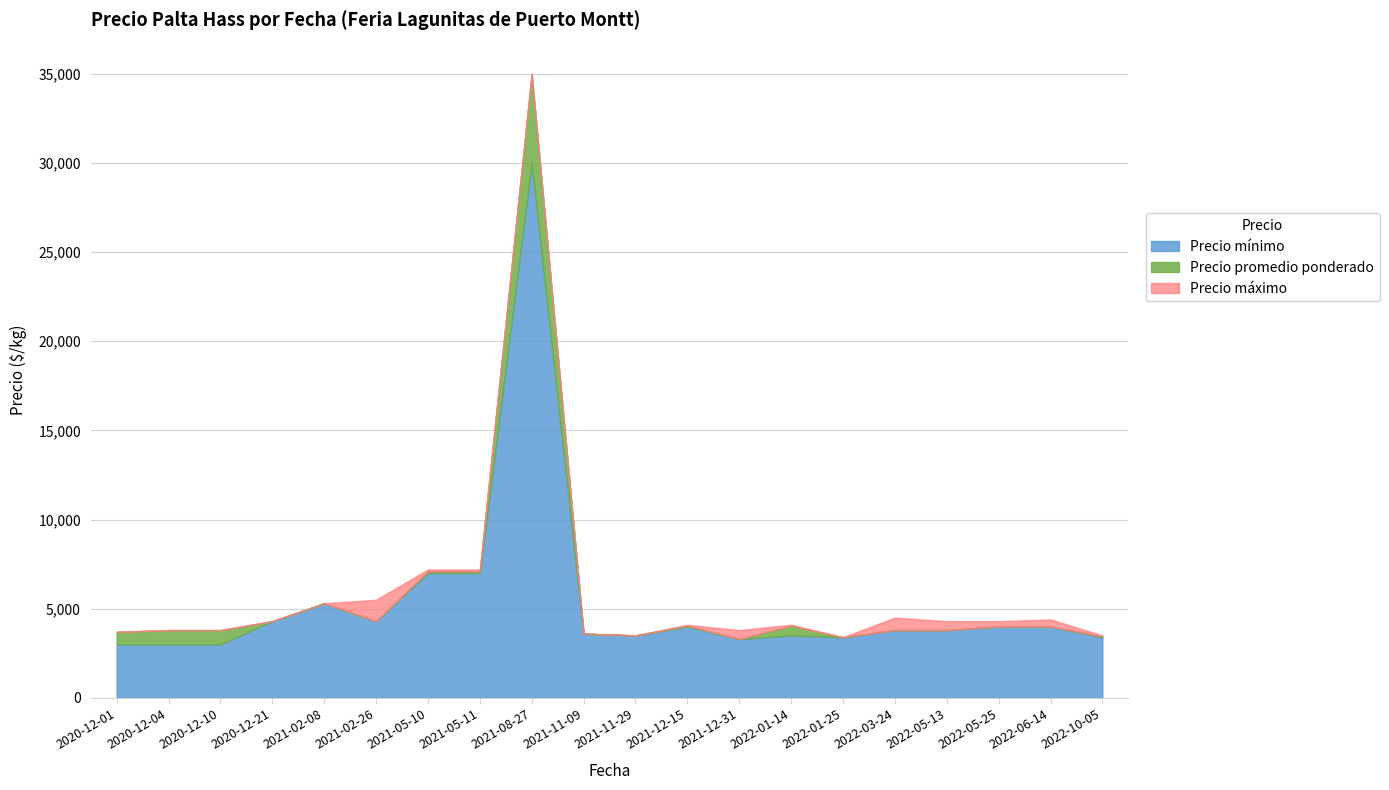

What is the difference between the Precio promedio ponderado values at 2021-02-08 and 2021-12-31?

2000